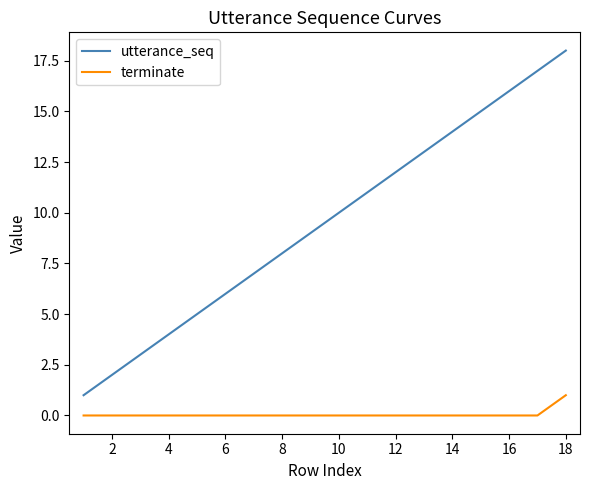

What is the highest value of the utterance_seq series?

18